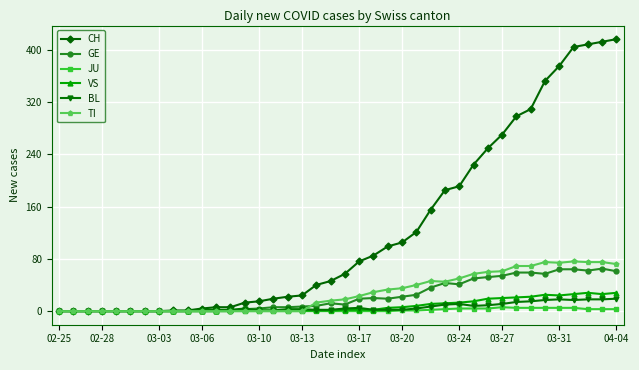

Which series has the widest spread of values?

CH